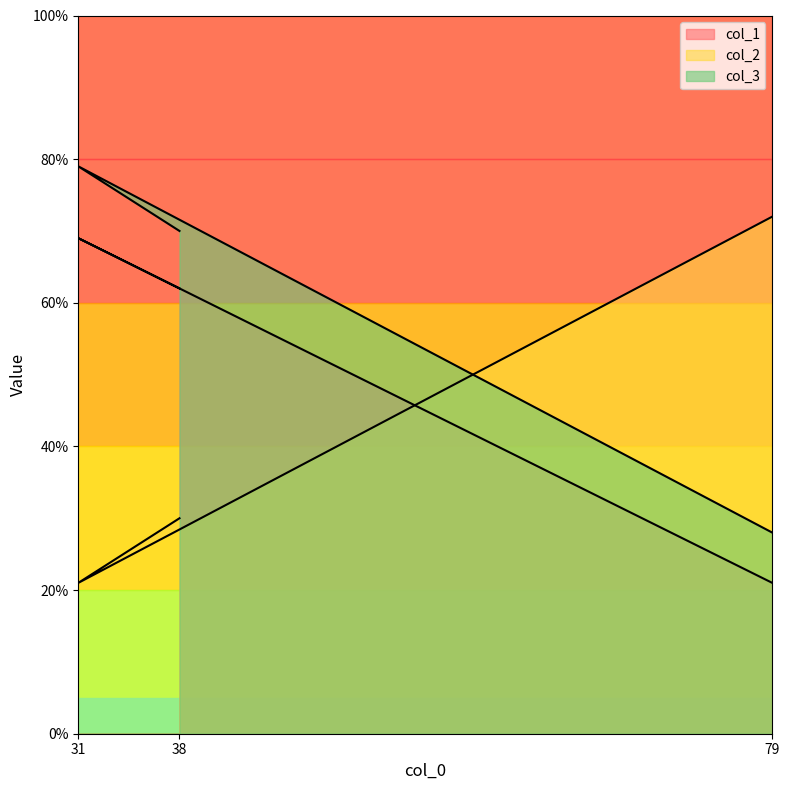

Reading left to right, transcribe all the data shown in this chart.

col_1: 21	69	62
col_2: 72	21	30
col_3: 28	79	70